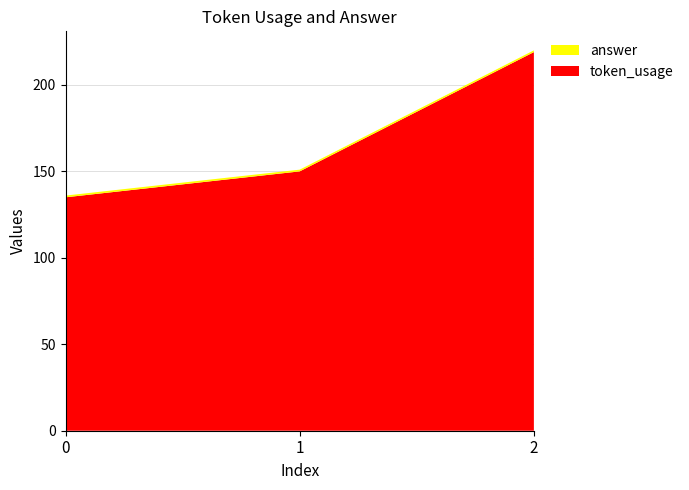

Reading left to right, list all the values displayed in this chart.

token_usage: 135	150	219
answer: 1	1	1